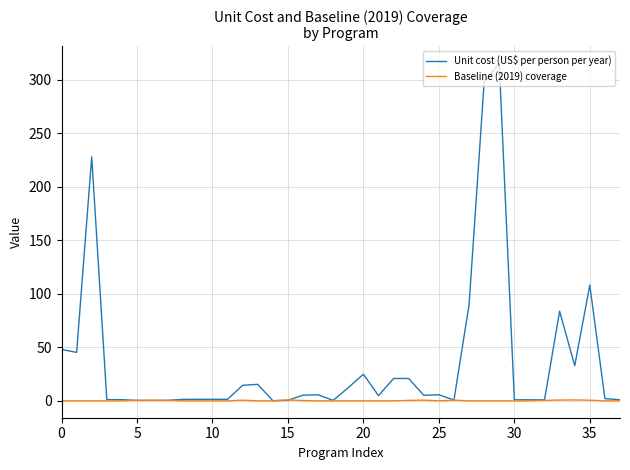

True or false: Baseline (2019) coverage has more than 2 interior local peaks.

True